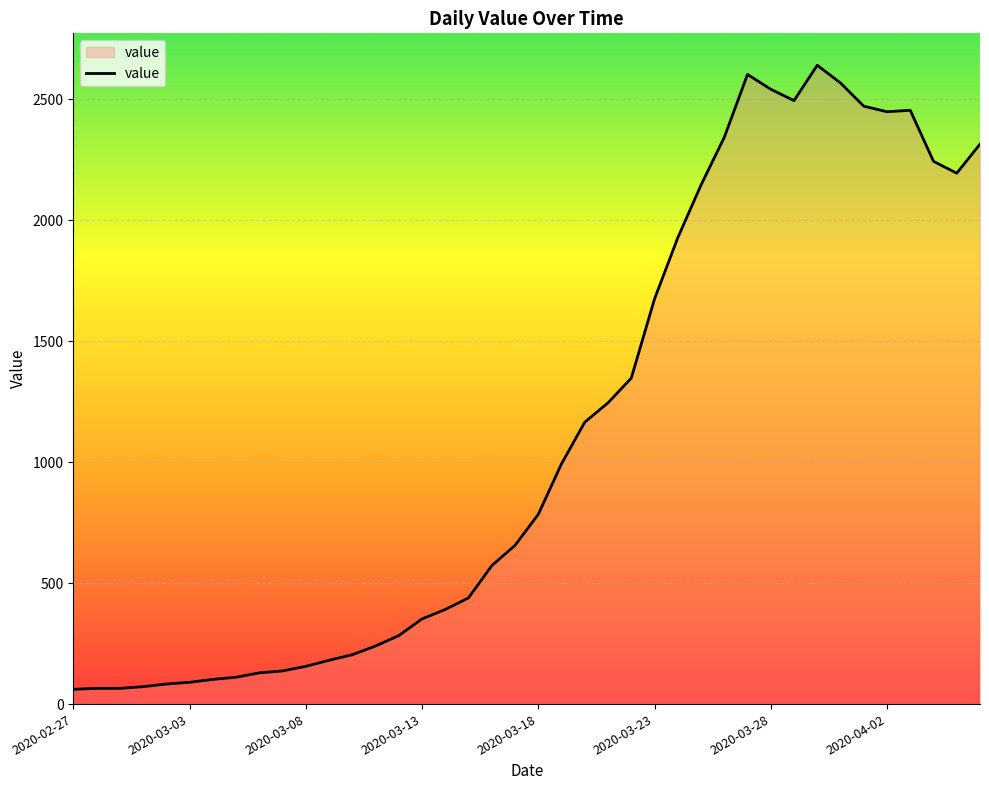

What is the difference between the maximum and minimum values?

2579